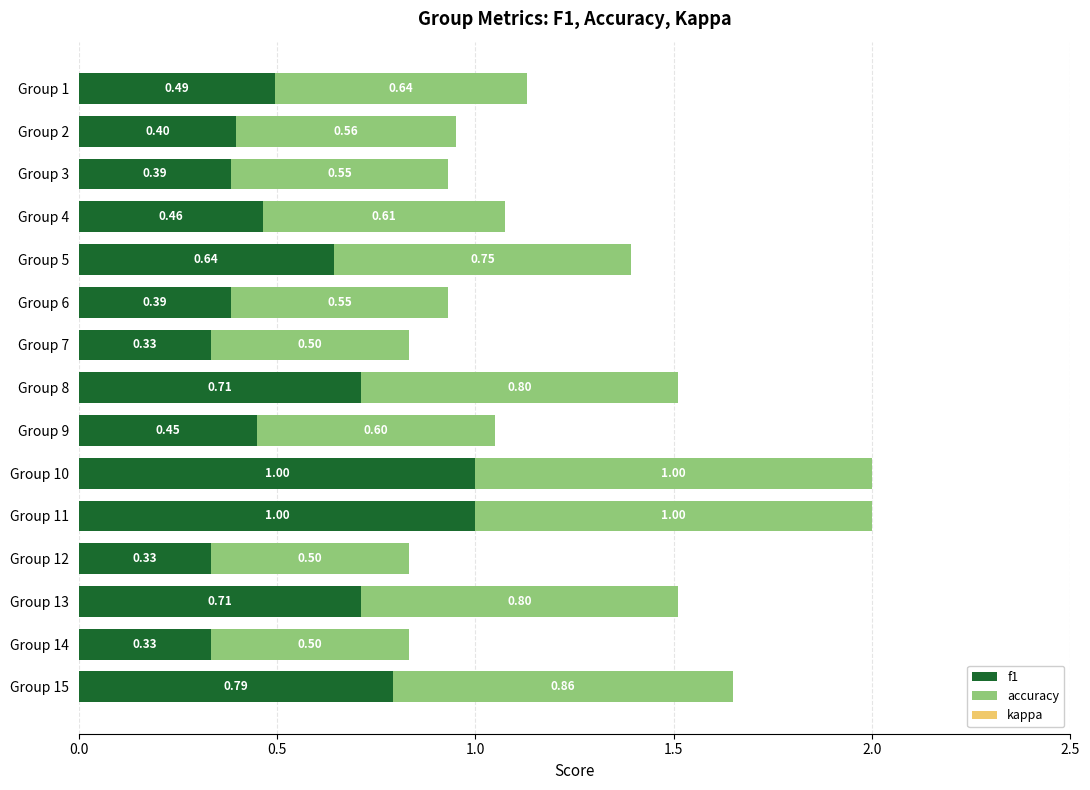

What is the sum of all f1 values?

8.4